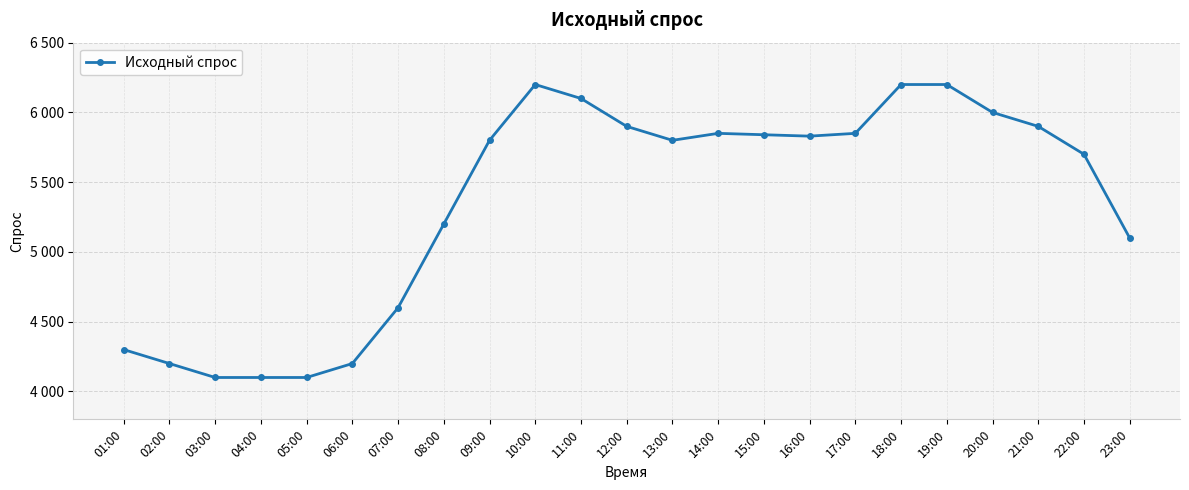

How many points are higher than both their immediate neighbors (excluding endpoints)?

2